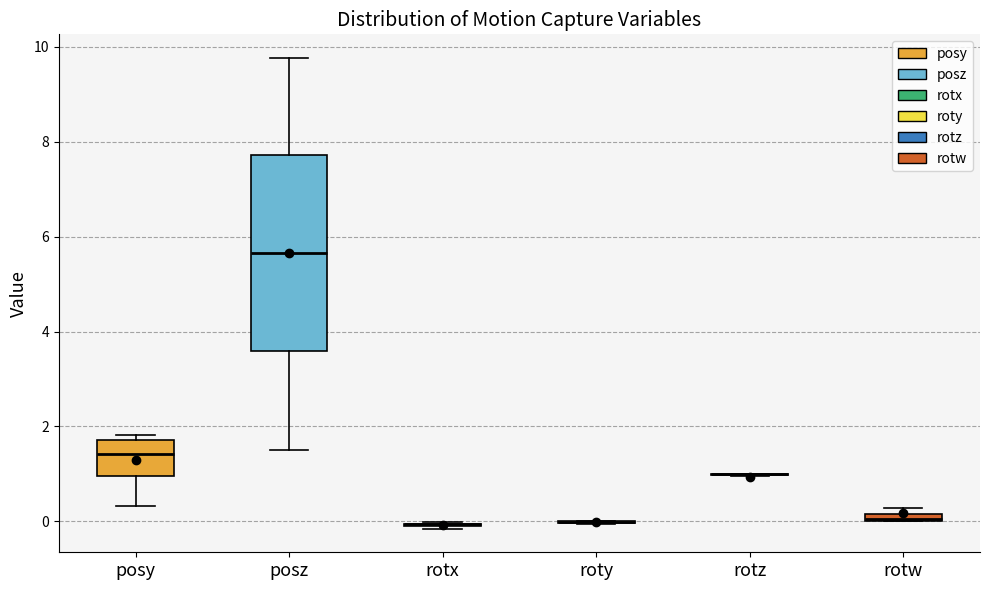

Where does the lower whisker of the box for posz end on the y-axis? The values are not printed on the chart, so give them approximately, as read against the axis.

1.6